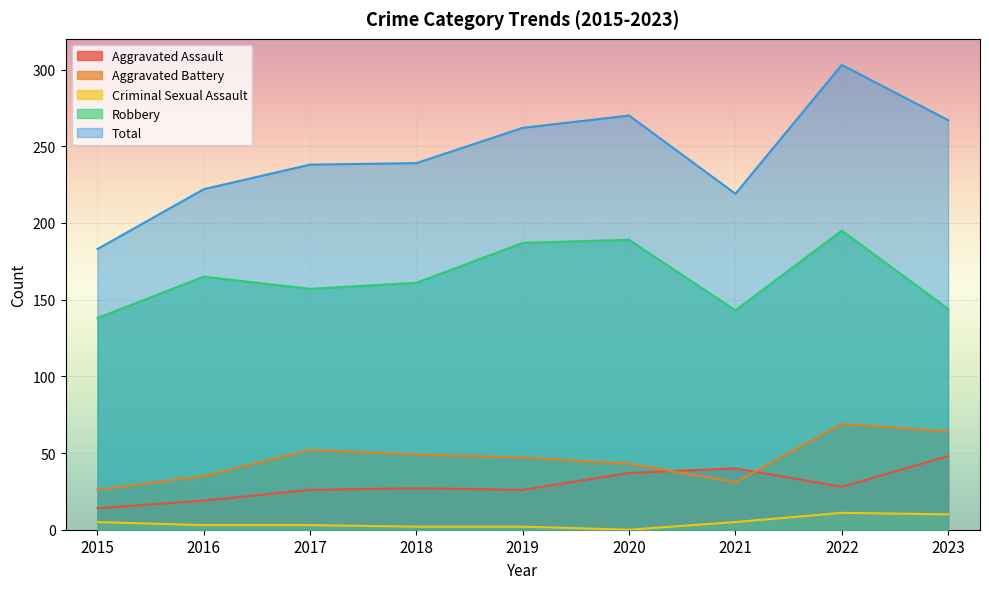

What is the difference between the maximum and minimum values in the Aggravated Battery series?

43